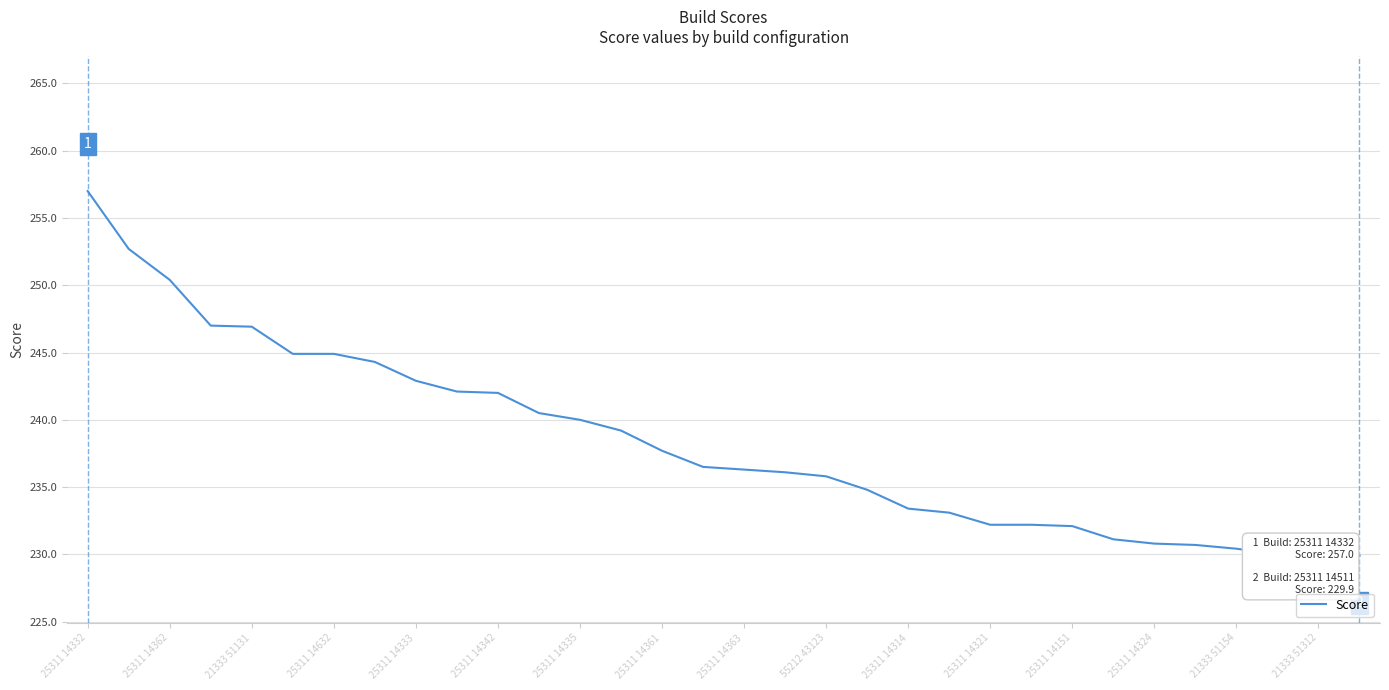

What is the smallest value displayed?

229.9